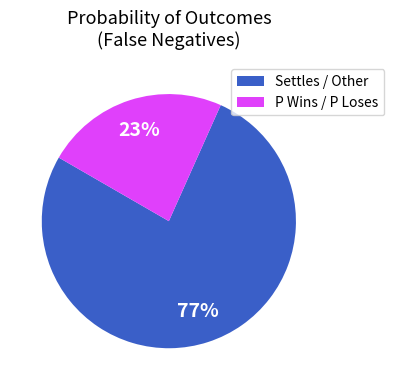

Count the number of slices in the pie.

2